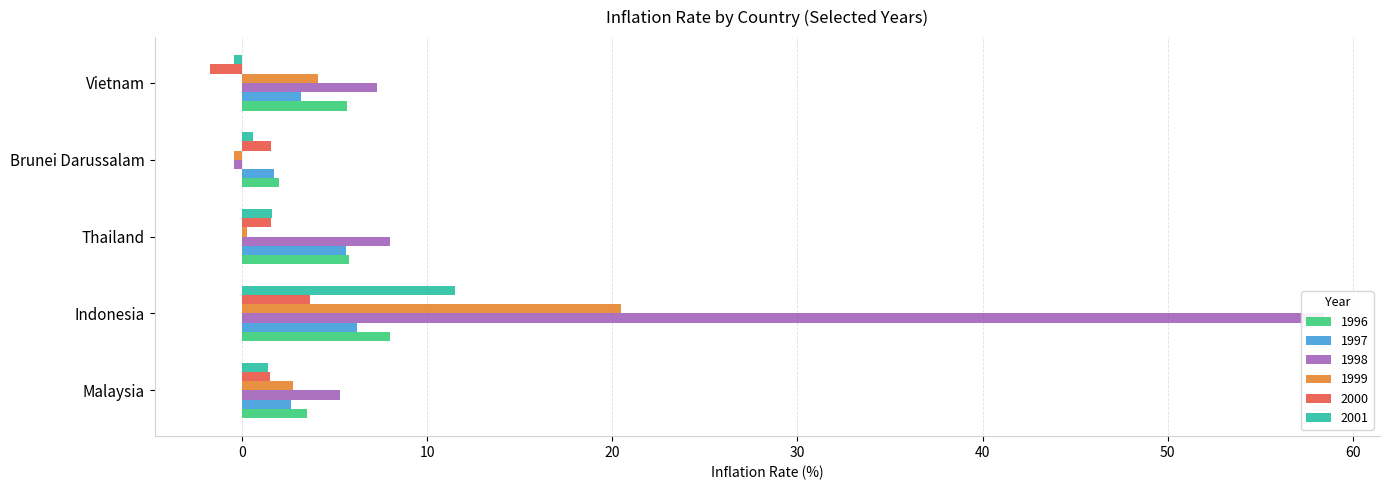

At Malaysia, list the series in order from largest to smallest.

1998, 1996, 1999, 1997, 2000, 2001